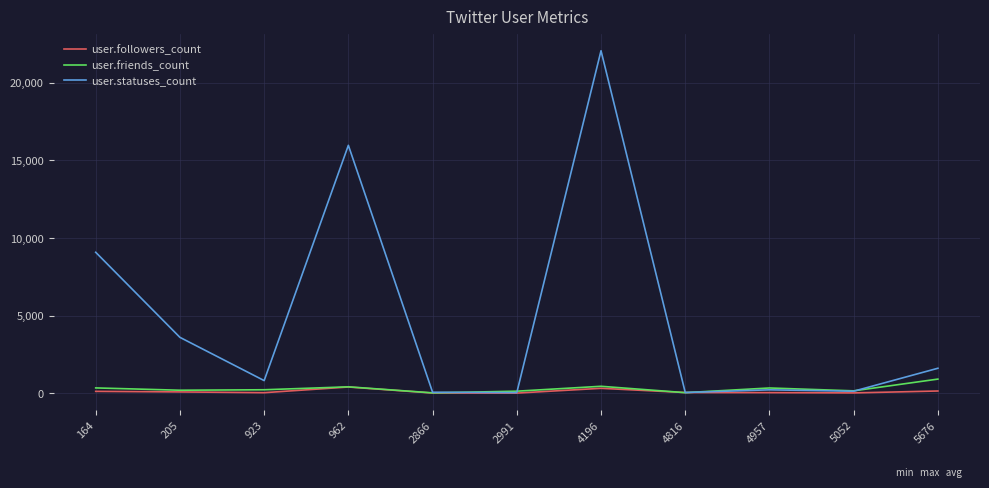

The user.friends_count series shows 909 at 5676. True or false?

True